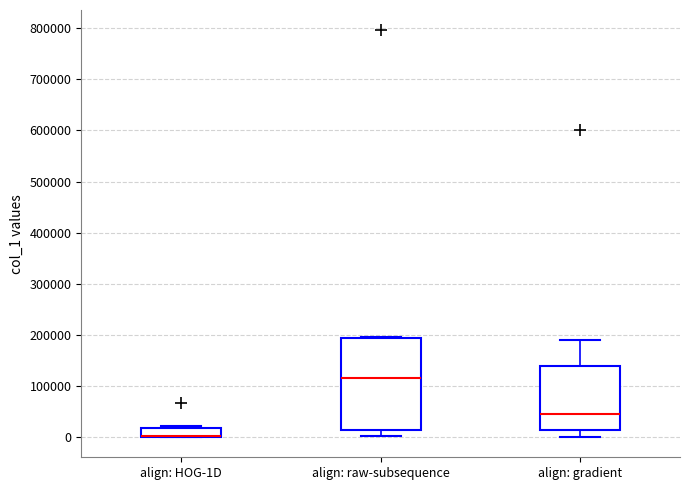

Reading left to right, read every box against the y-axis: the position of its median line, the range the box covers, and the ends of its whiskers. The values are not printed on the chart, so give them approximately, as read against the axis.

align: HOG-1D: median 0 (drawn on the box's lower edge), box 0 to 20000, whiskers 0 to 20000 (just above the box's upper edge)
align: raw-subsequence: median 120000, box 10000 to 190000, whiskers 0 to 200000
align: gradient: median 50000, box 10000 to 140000, whiskers 0 to 190000